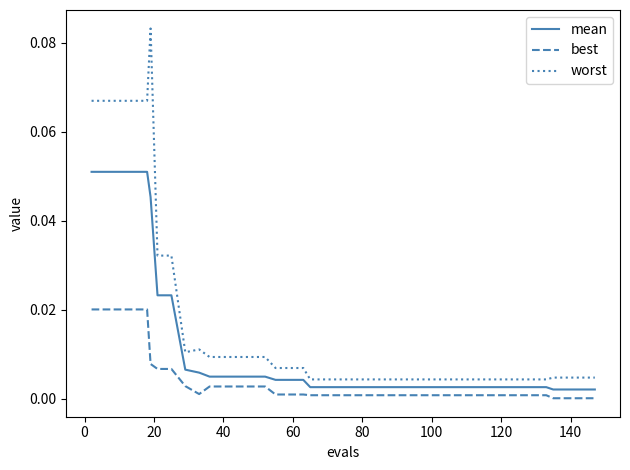

Which series has the largest total across all categories?

worst